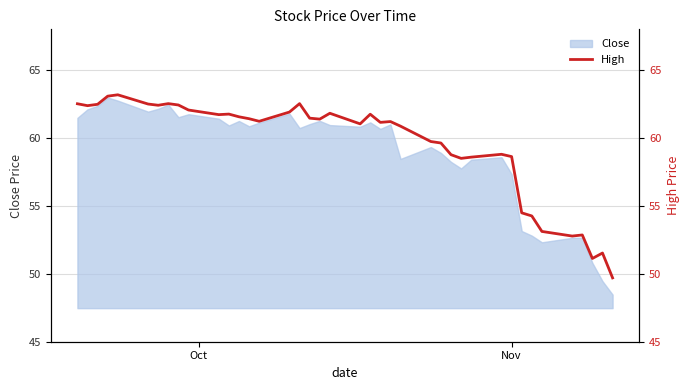

What is the minimum value for Close?

48.5